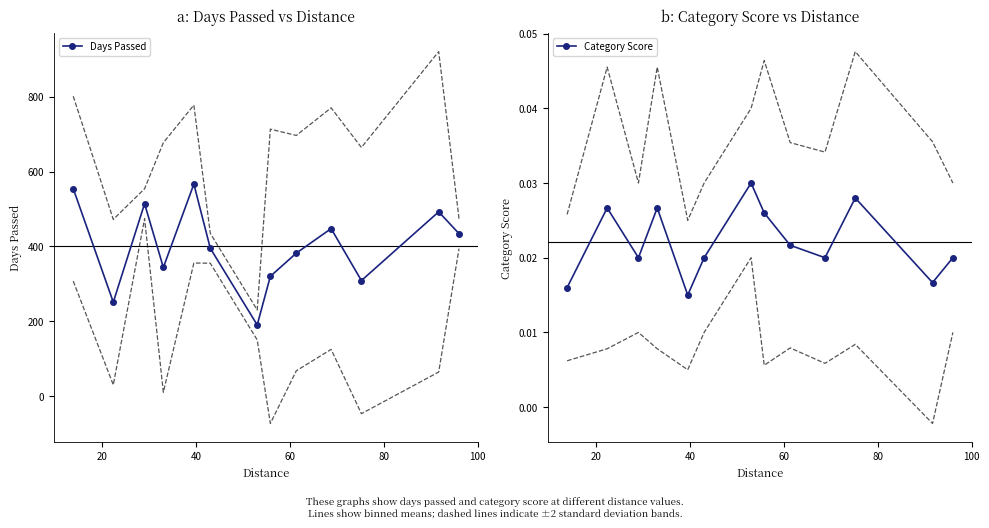

True or false: Category Score has more than 2 points higher than both neighbors.

True